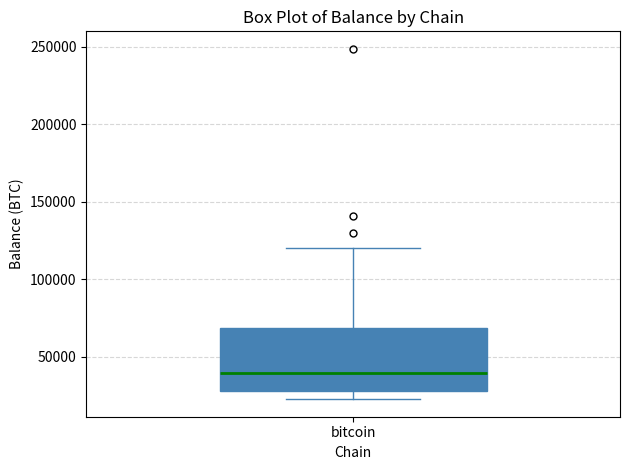

Transcribe this box plot: give where the median line is, the range the box spans, and where the two whiskers end, as read against the y-axis. The values are not printed on the chart, so give them approximately, as read against the axis.

median 40000, box 30000 to 70000, whiskers 20000 to 120000